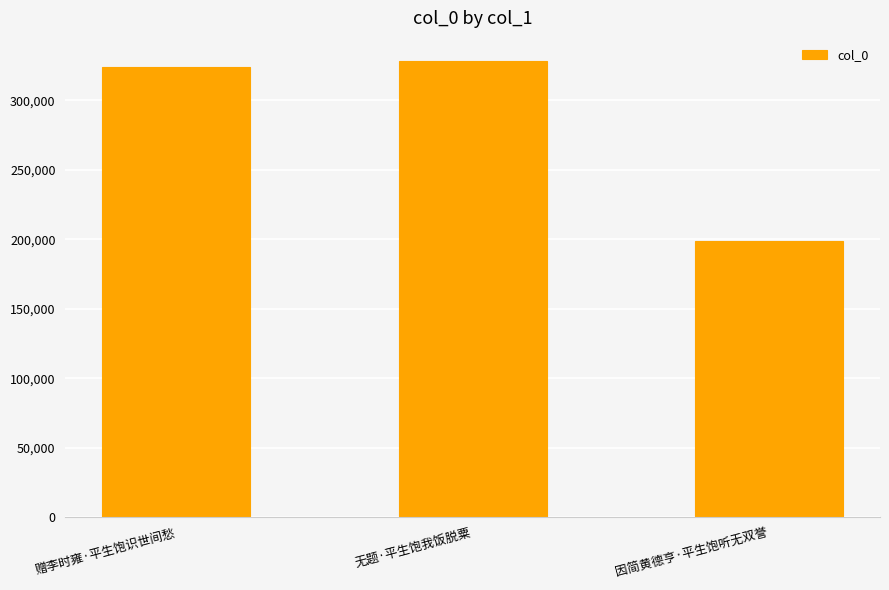

Reading left to right, transcribe all the data shown in this chart.

323941	328646	198544